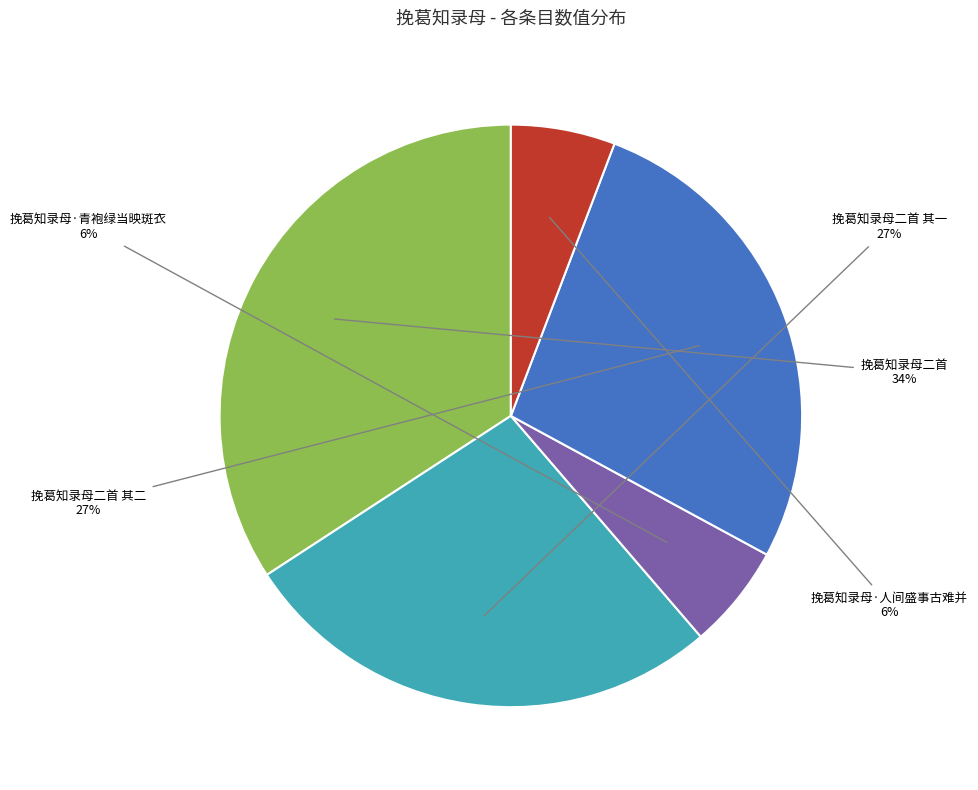

How many segments does this pie chart have?

5